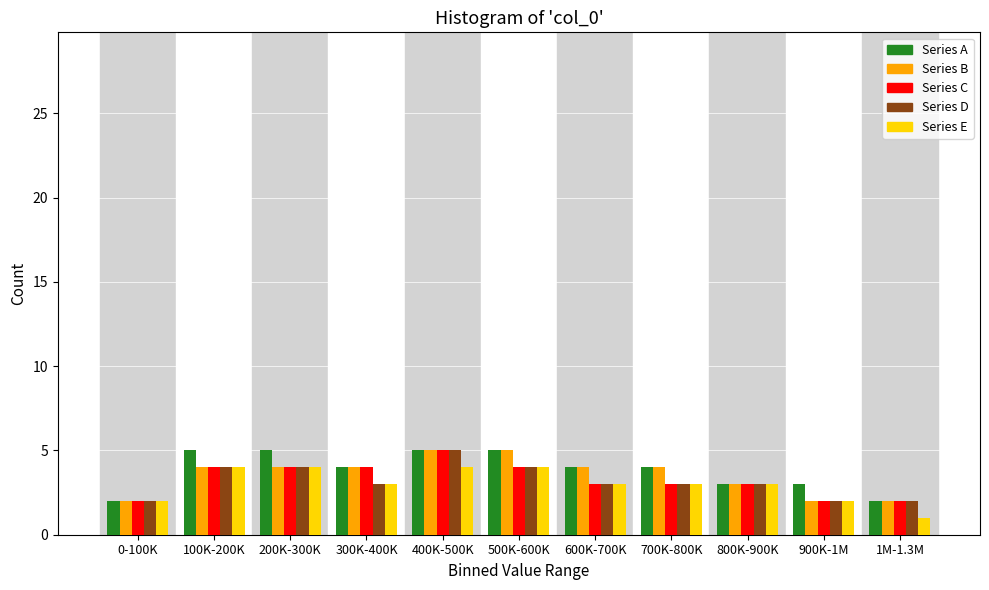

True or false: Series D has a value of 4 at 200K-300K.

True